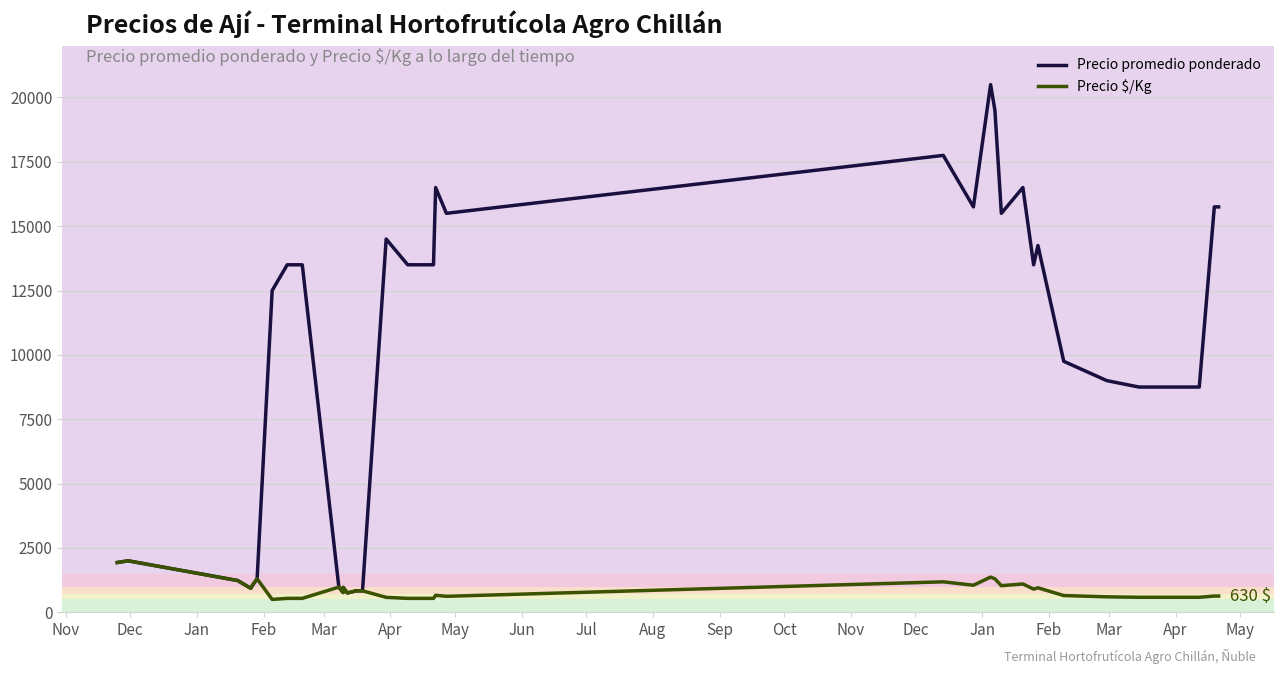

How many data points in Precio promedio ponderado are less than 13500?

20